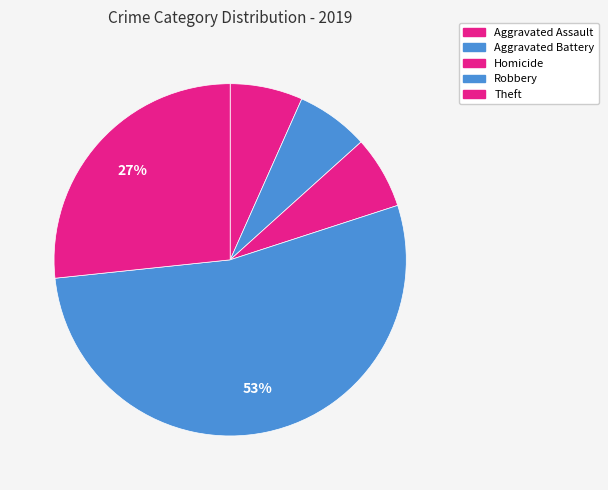

Which category accounts for the majority?

Robbery